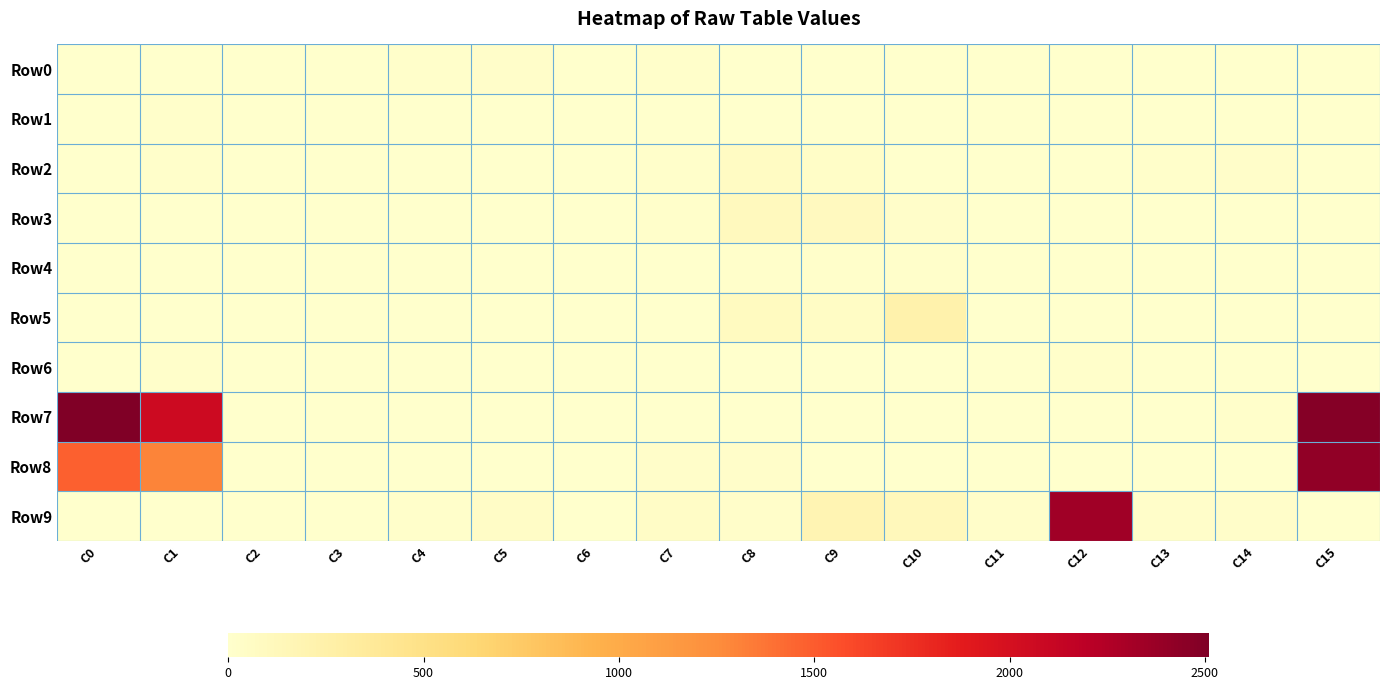

At which category is the sum across all series the highest?

C15